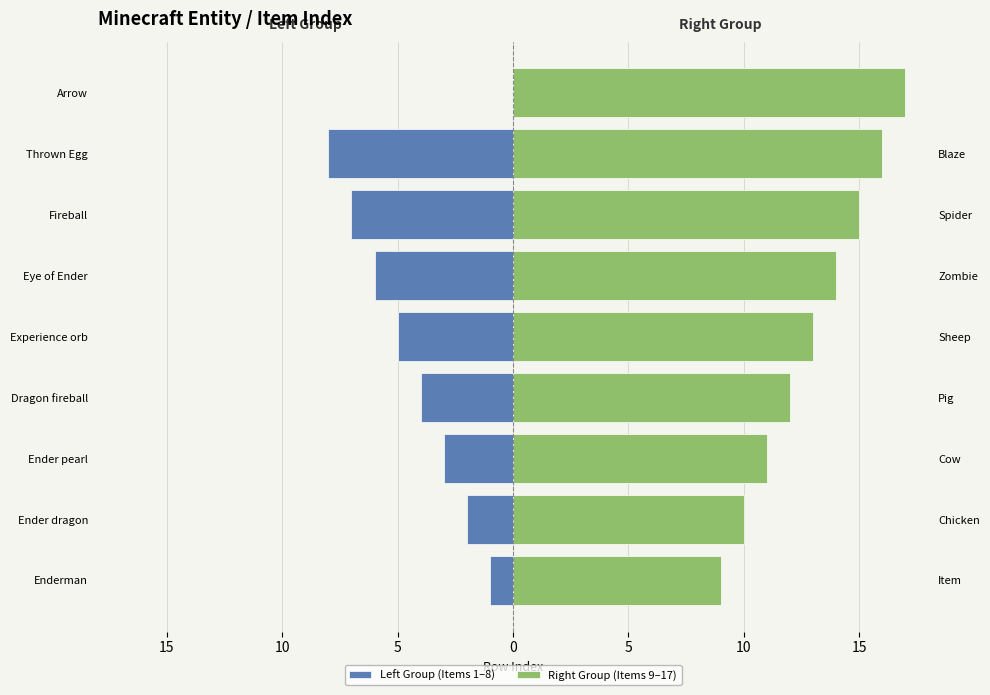

What is the spread (max minus min) of values at Dragon fireball?

16